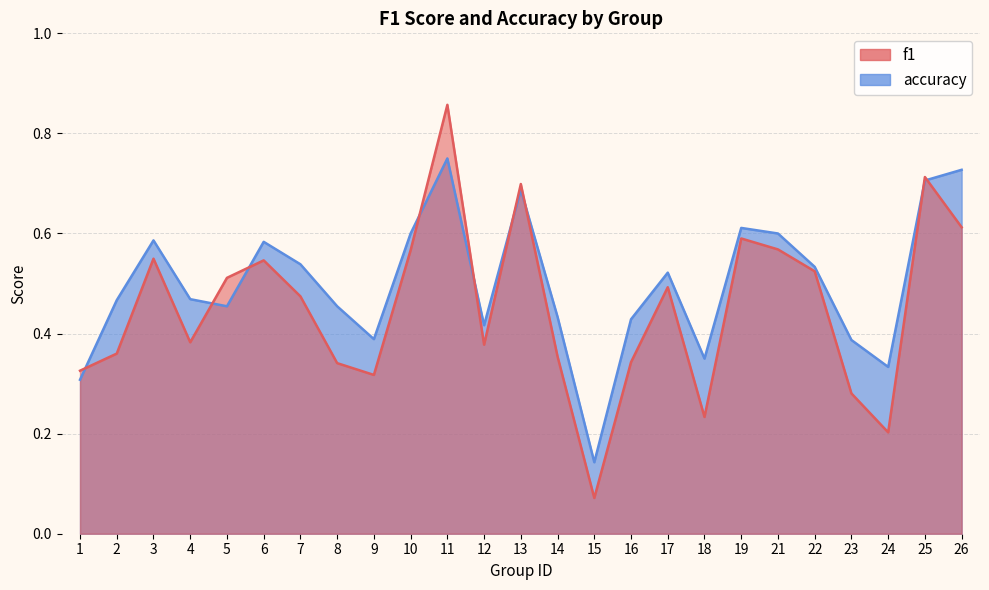

What is the highest value of the f1 series?

0.9